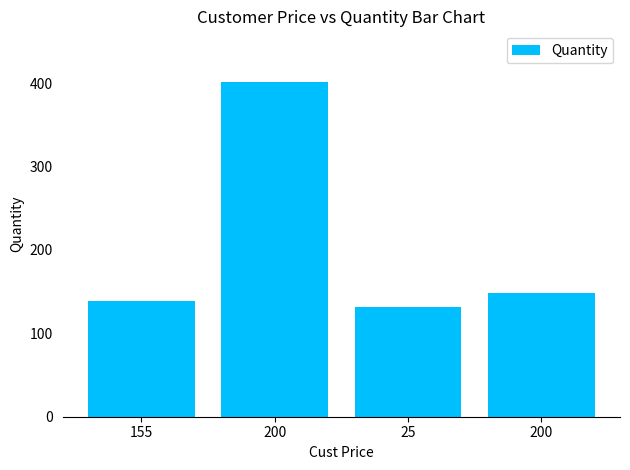

Are the bars grouped side by side (vs. stacked)?

No